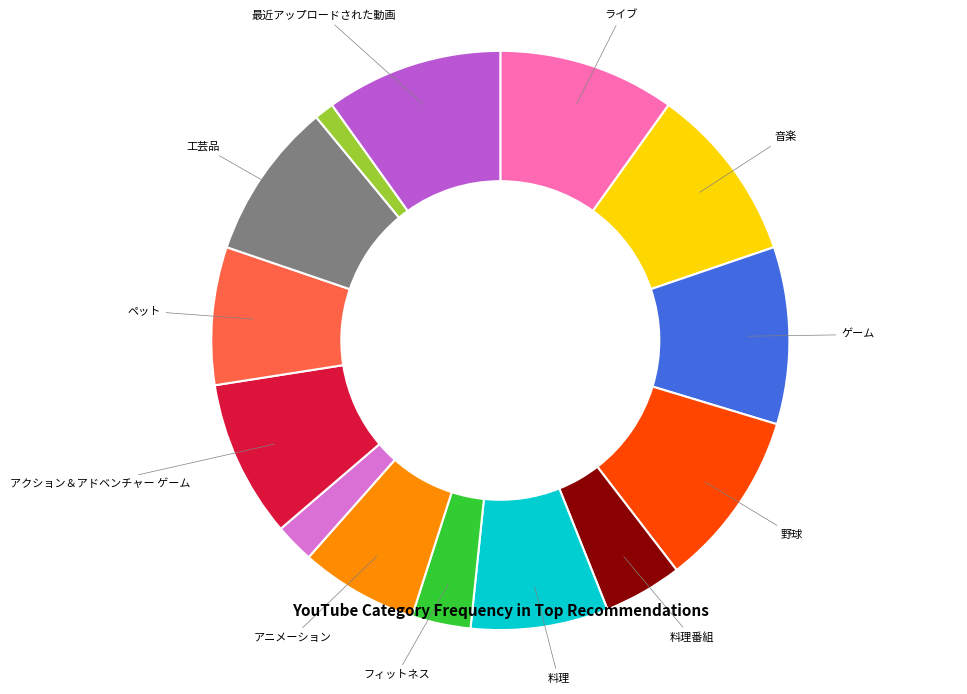

Is there any slice that represents more than half of the pie?

No